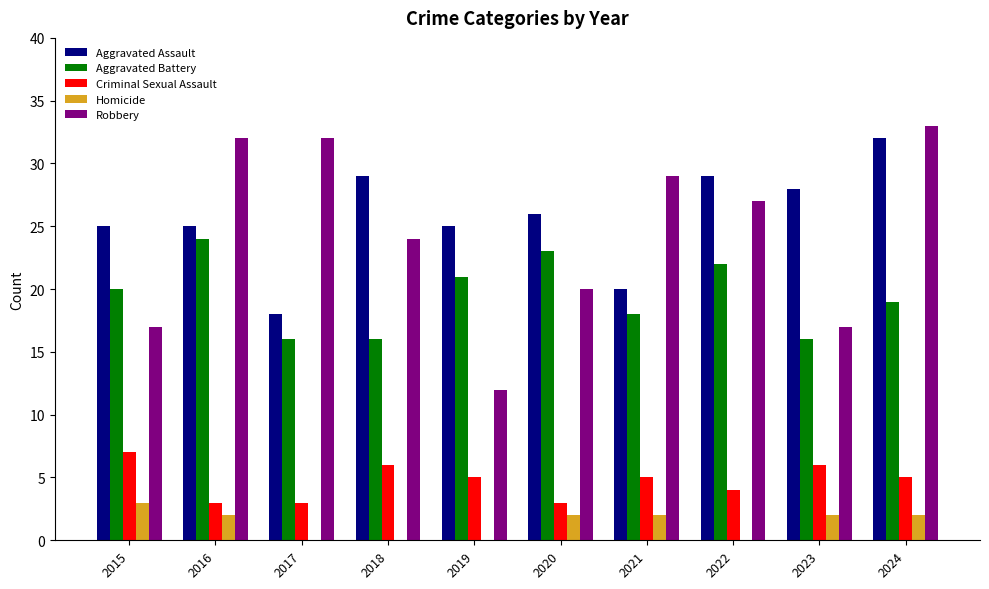

At which category does the chart reach its peak across all series?

2024